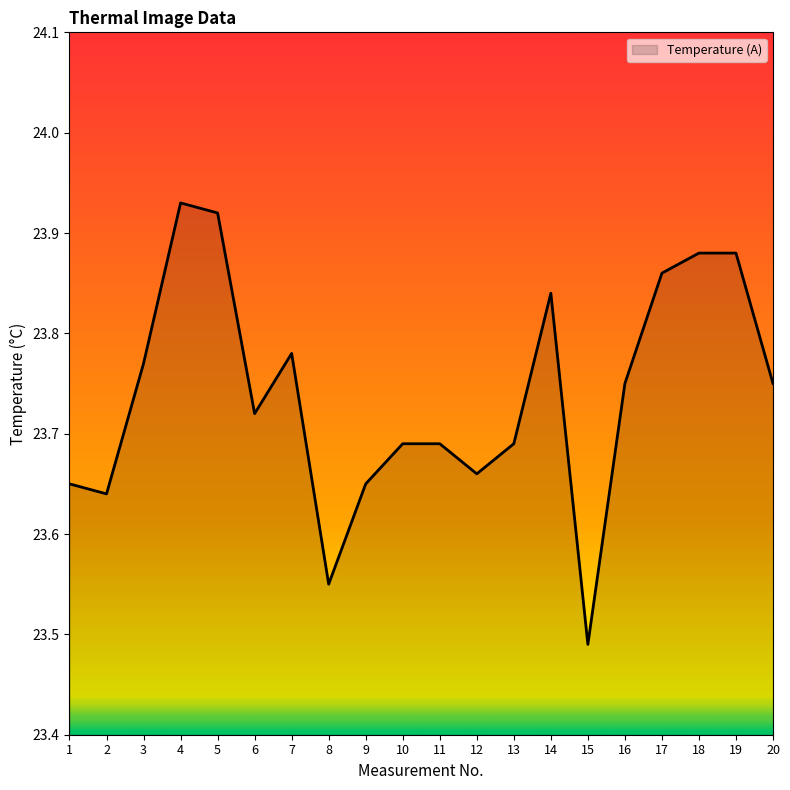

How many values are between 23 and 24?

20